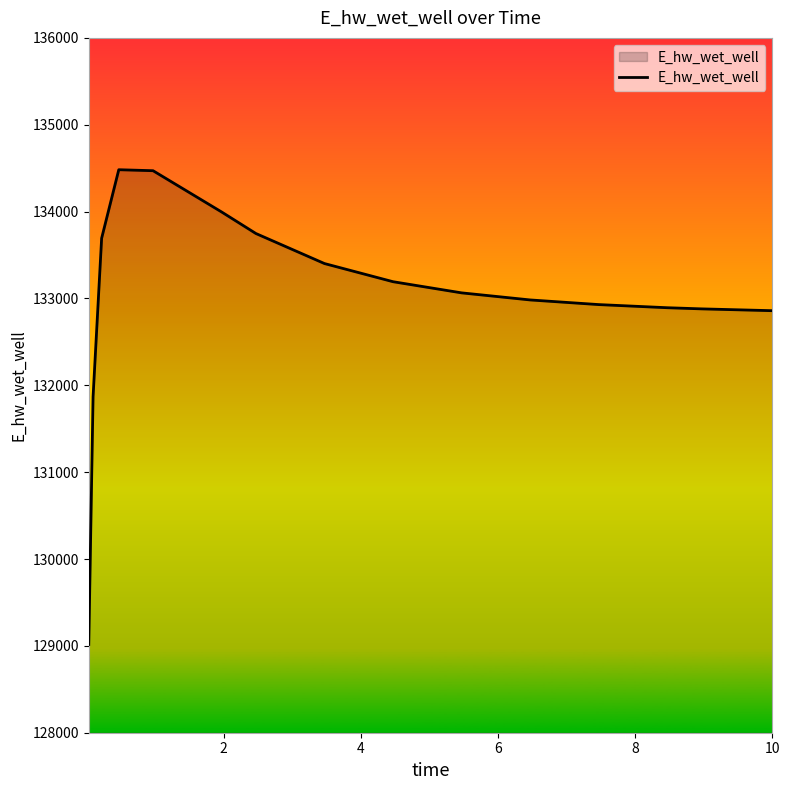

What is the average value?

133021.0